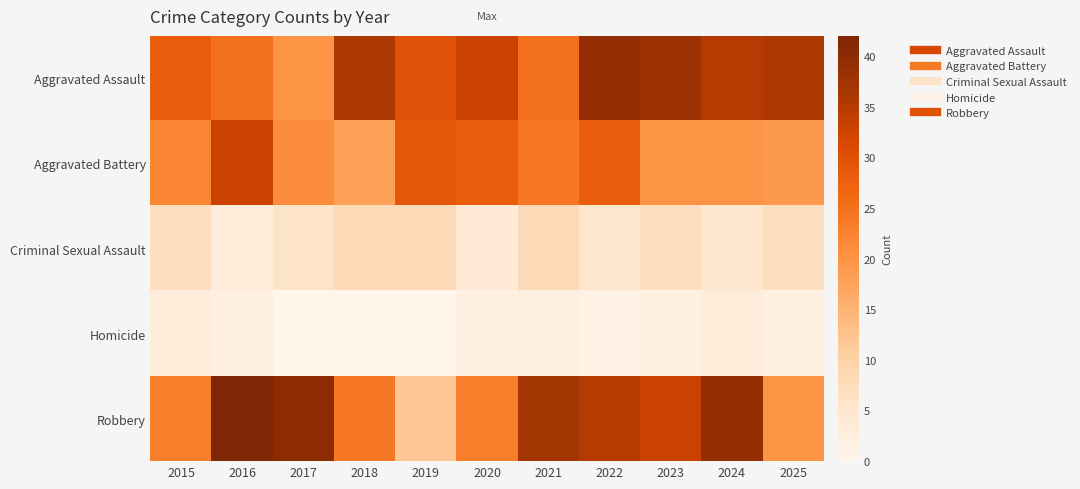

At which category is the sum across all series the highest?

2022